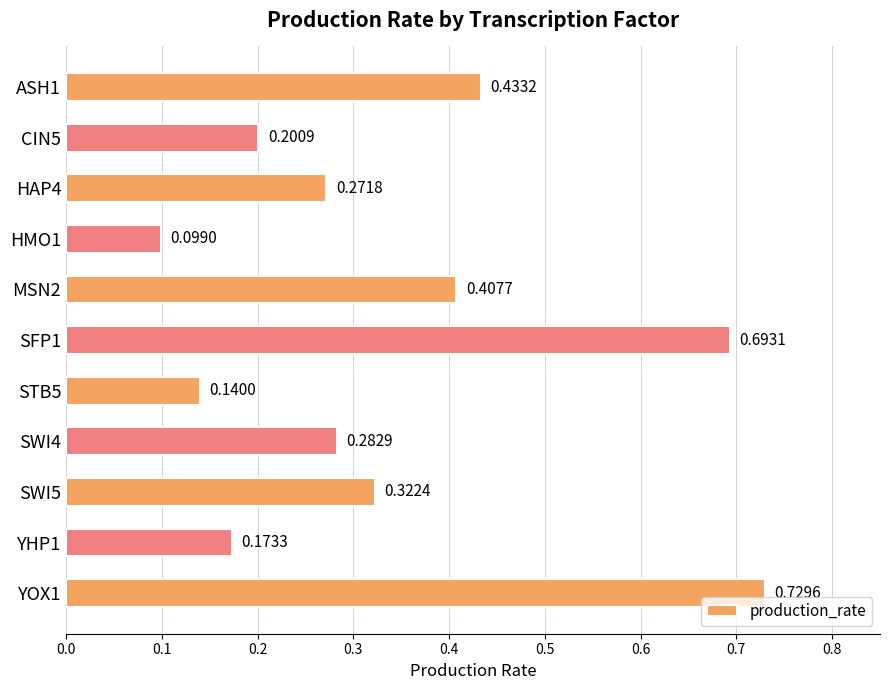

Does the chart contain stacked bars?

No